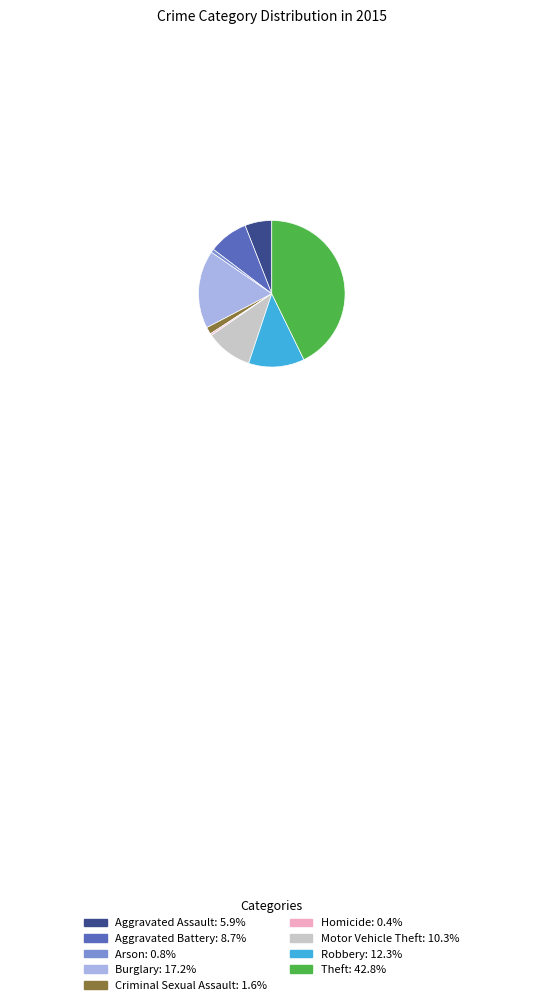

How many segments does this pie chart have?

9